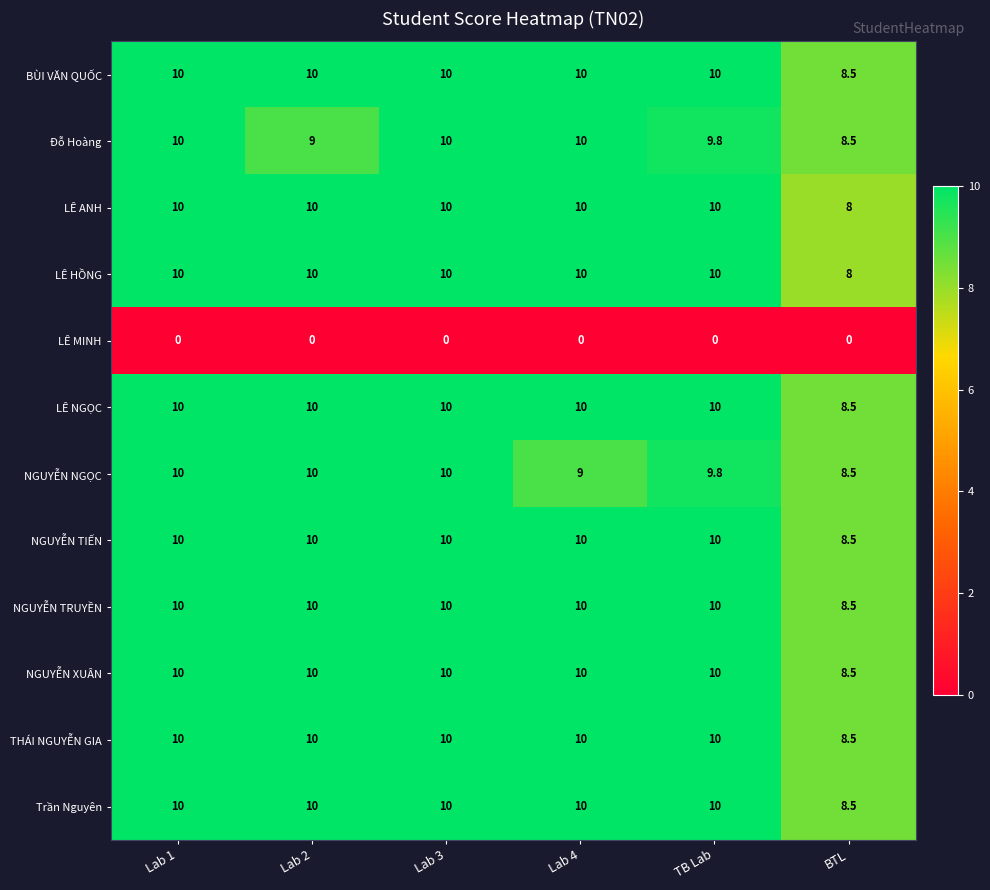

What is the highest value of the LÊ ANH series?

10.0